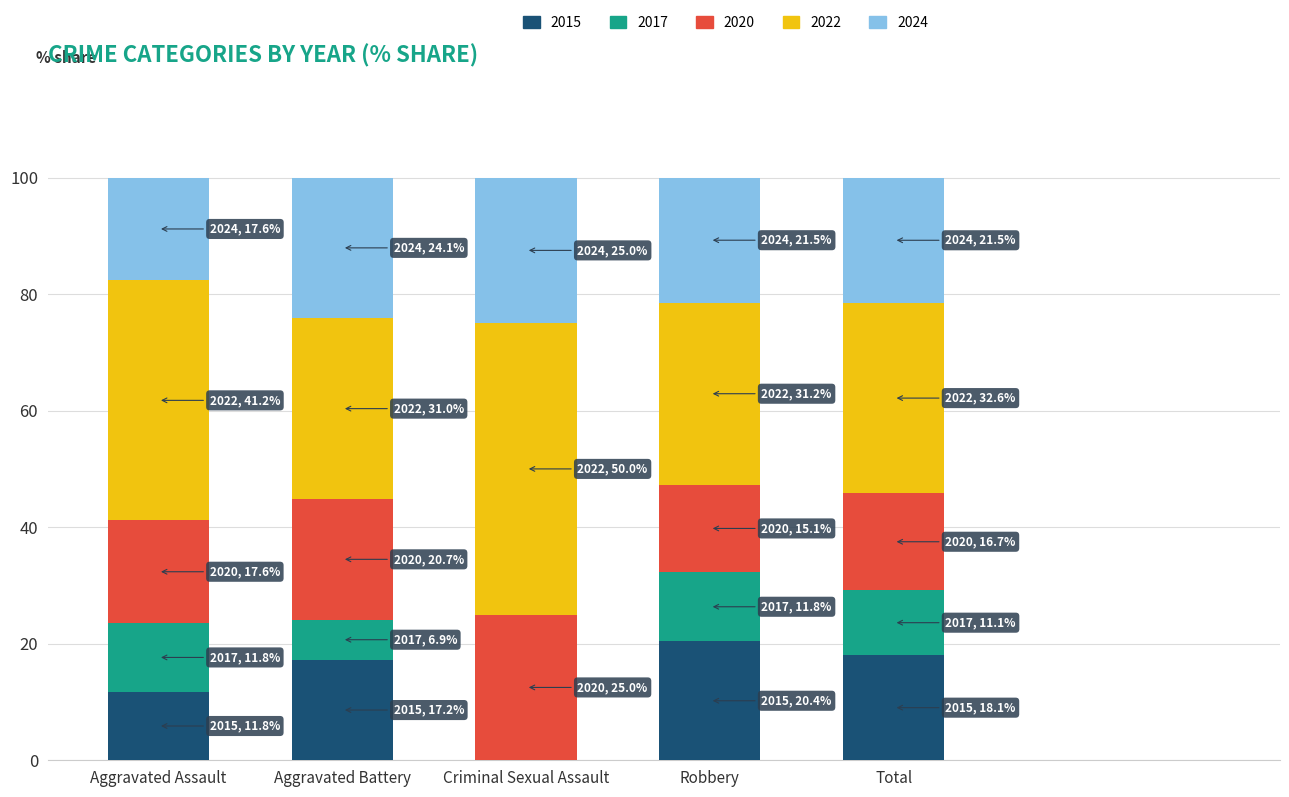

What is the highest value of the 2015 series?

20.4